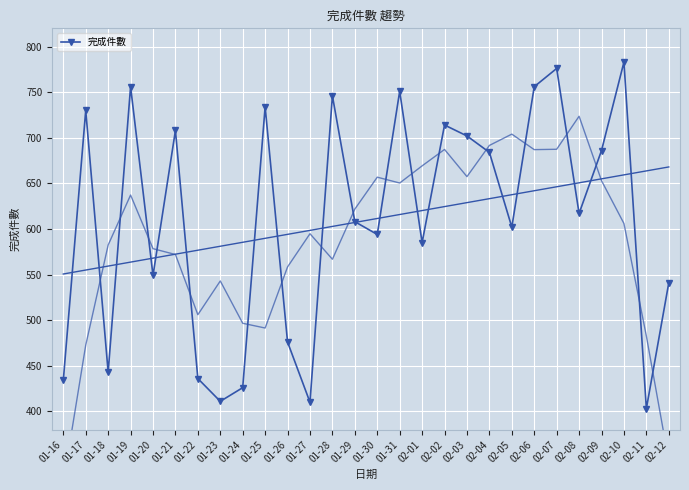

The value at 02-04 is 1150. True or false?

False